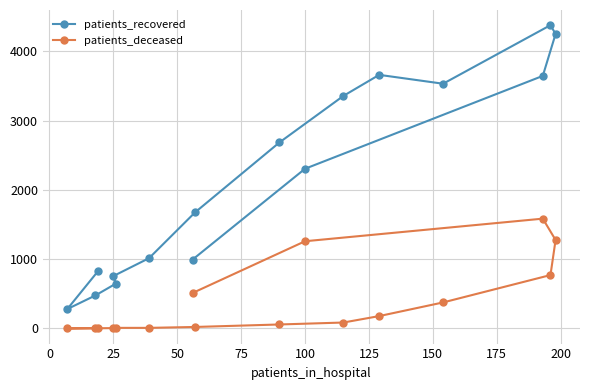

How many data points does each series have?

16